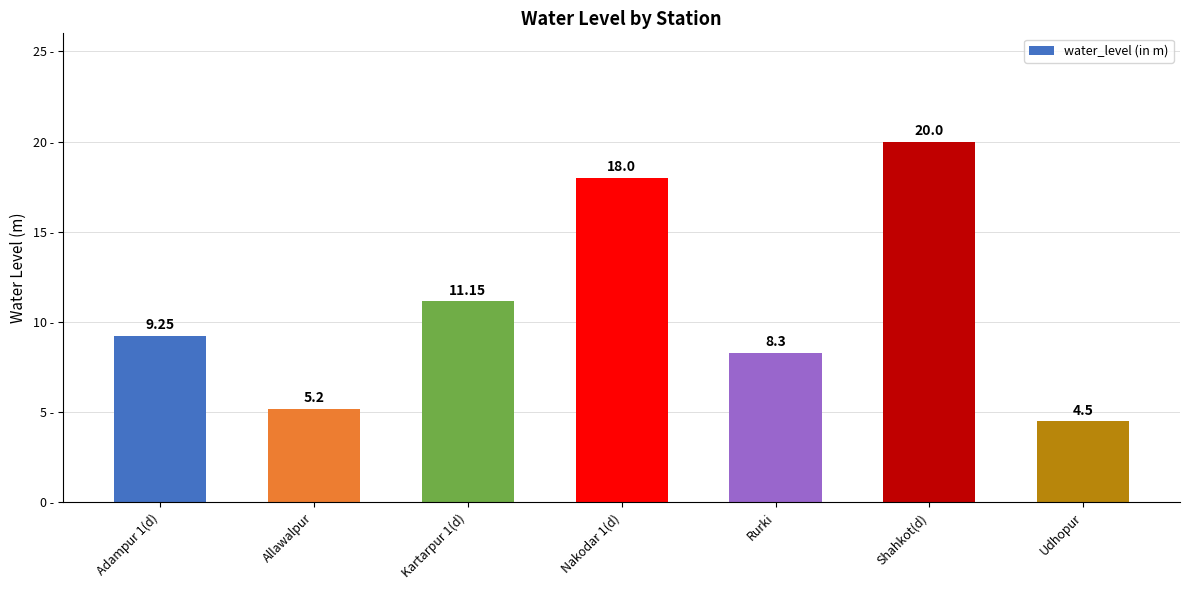

What position from the right is Shahkot(d)?

2